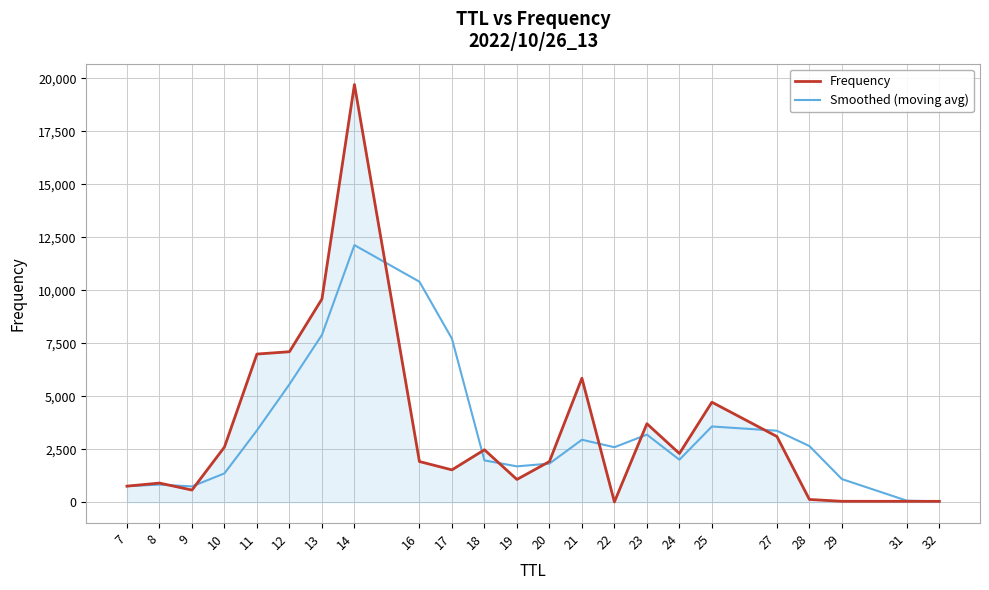

Is the value of Frequency at 19 greater than the value of Smoothed (moving avg) at 18?

No